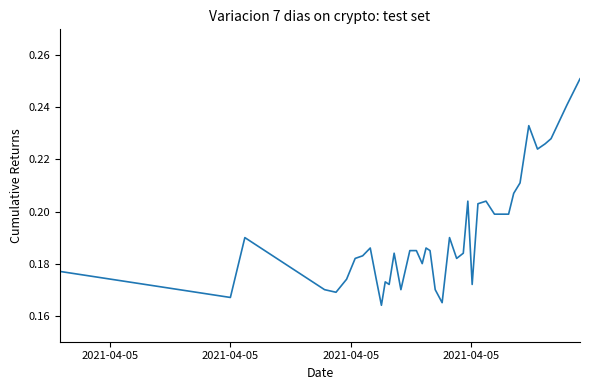

Count the values in the range 0 to 1.

40